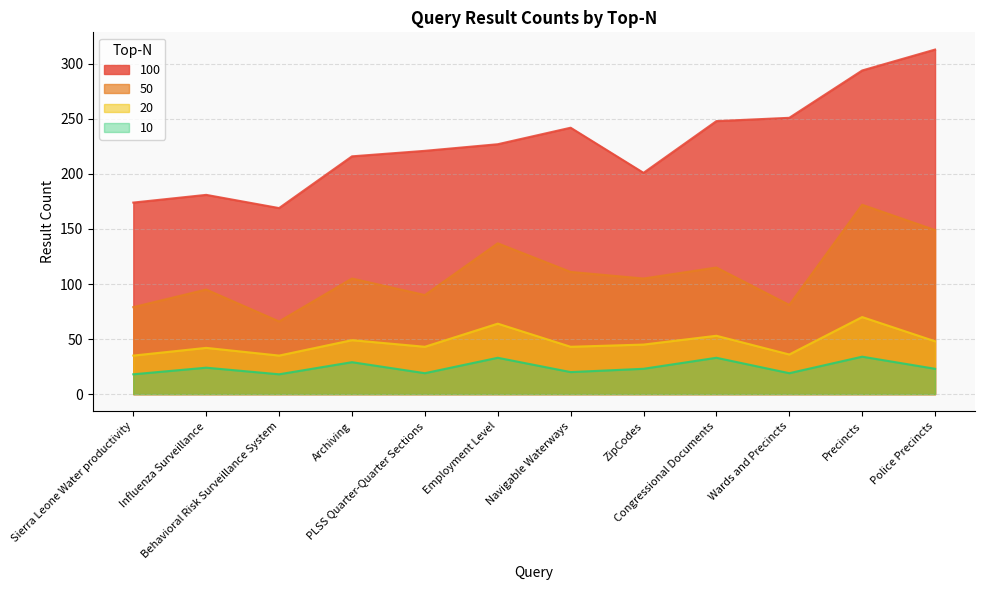

The 20 series shows 64 at Employment Level. True or false?

True